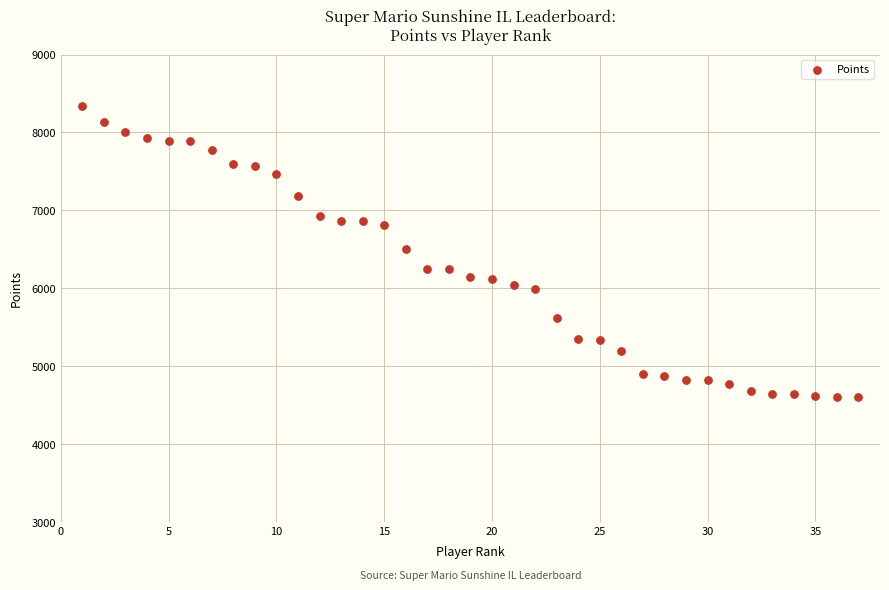

What is the range of X values (max minus min)?

36